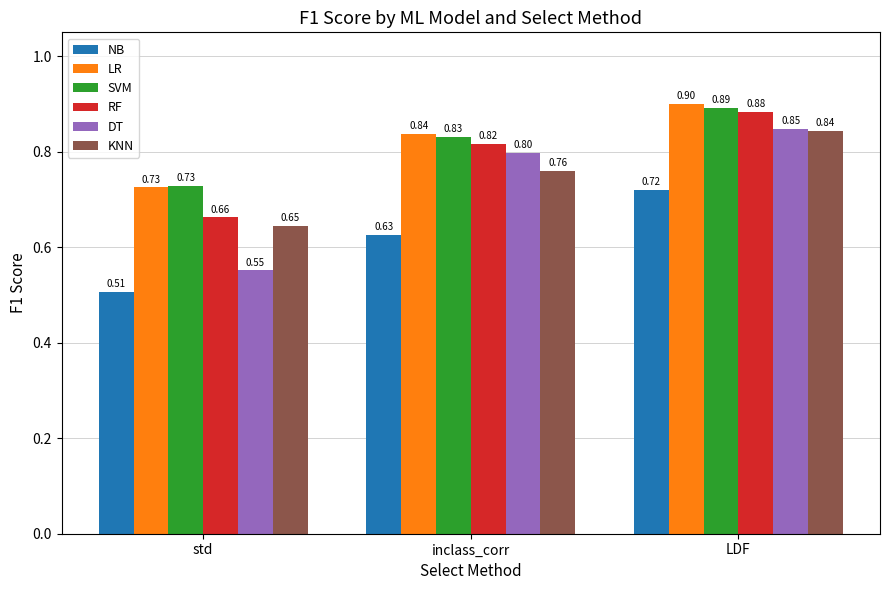

At which label does KNN reach its peak?

LDF